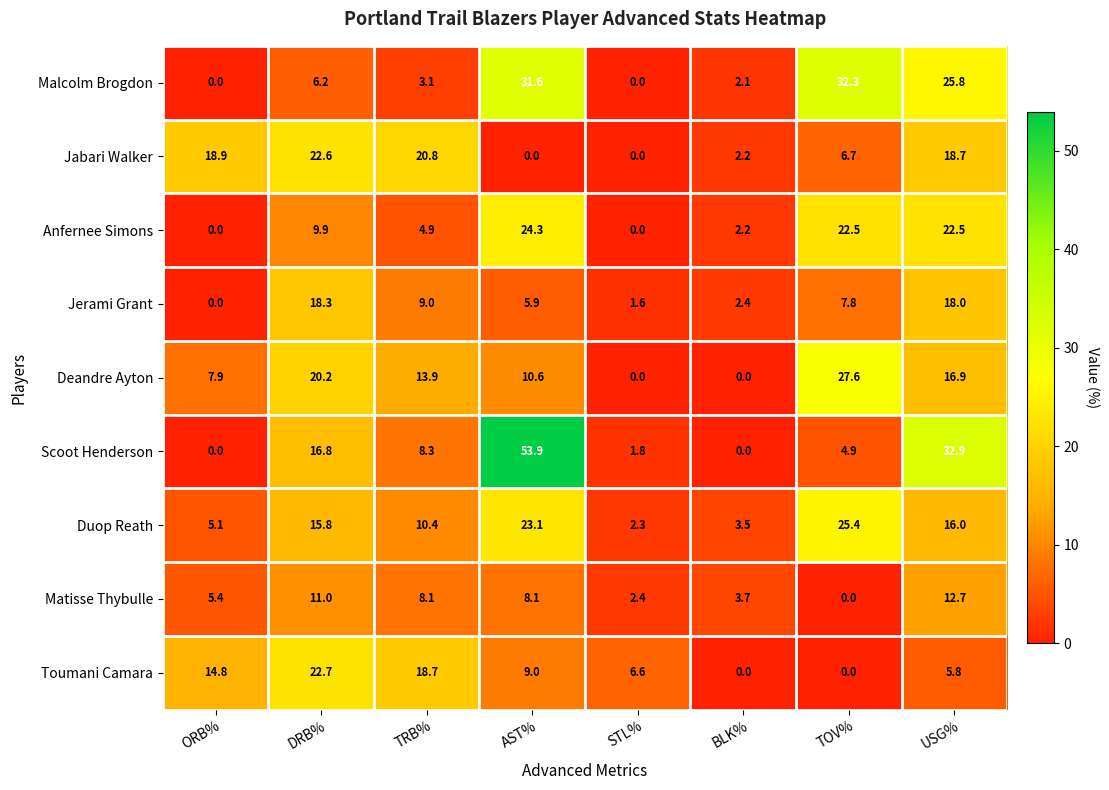

Which series has the largest total across all categories?

Scoot Henderson